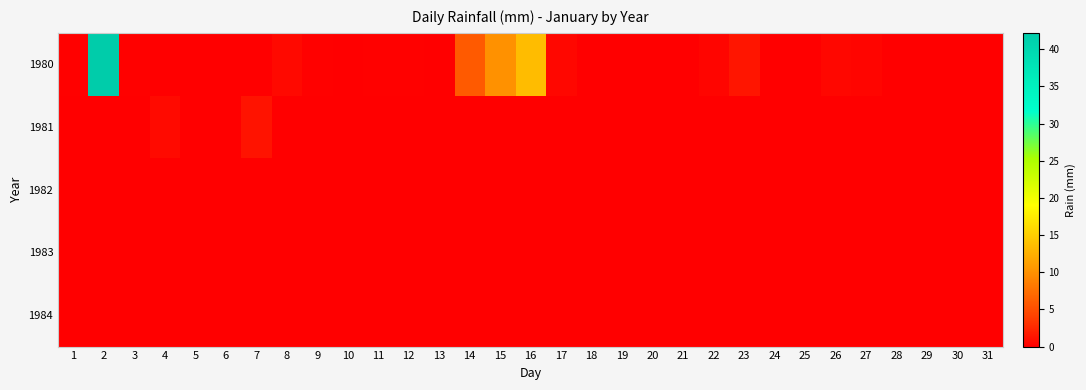

Which series has the largest range (max minus min)?

1980